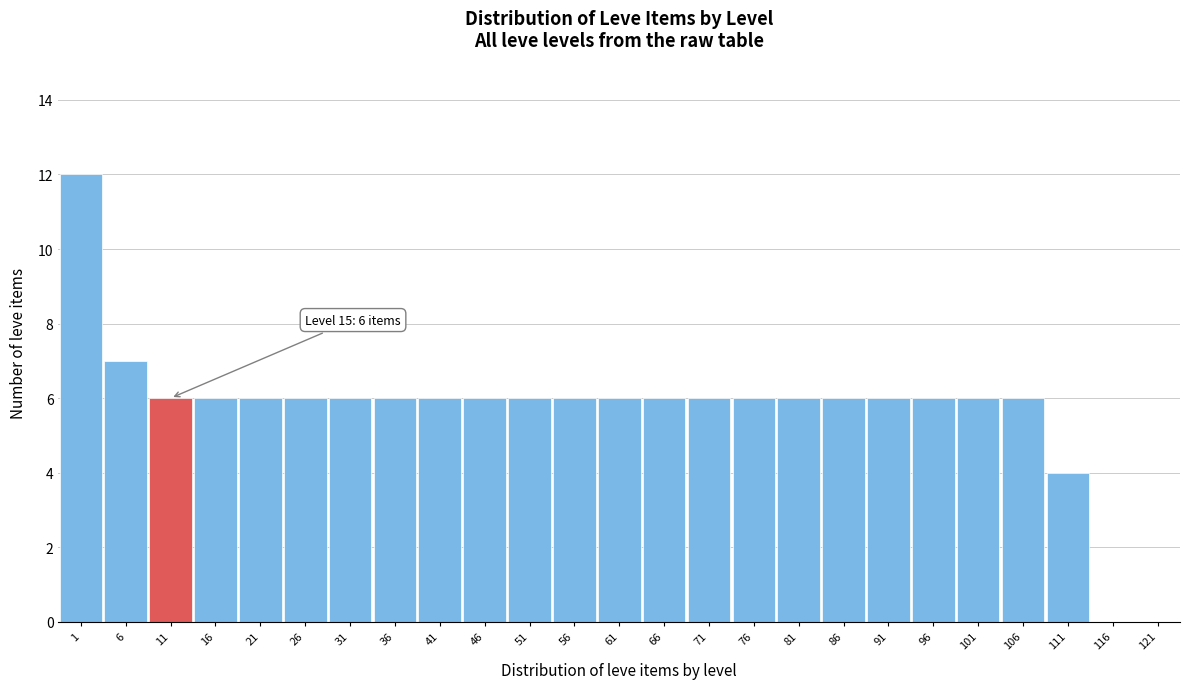

Reading left to right, transcribe all the data shown in this chart.

1=12	6=7	11=6	16=6	21=6	26=6	31=6	36=6	41=6	46=6	51=6	56=6	61=6	66=6	71=6	76=6	81=6	86=6	91=6	96=6	101=6	106=6	111=4	116=0	121=0